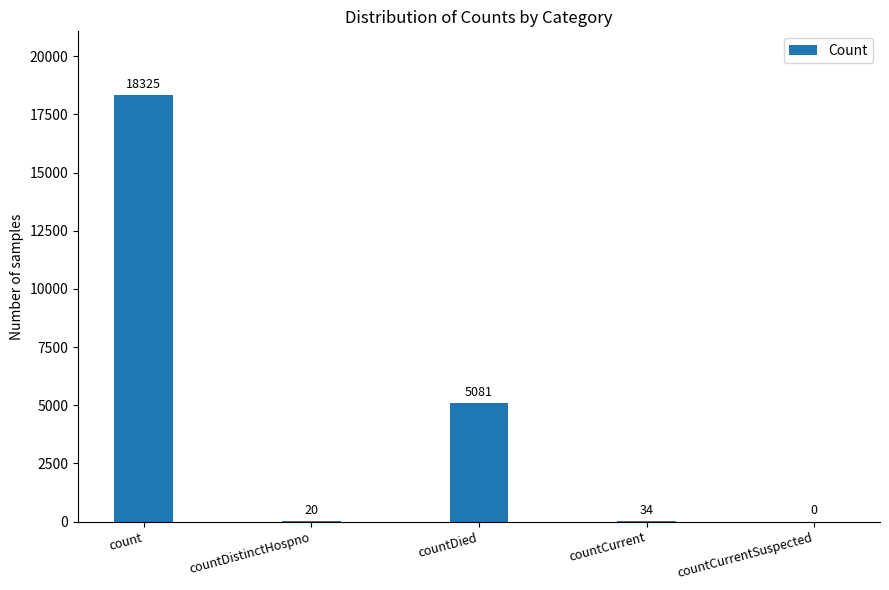

Where does the data first go above 34?

count